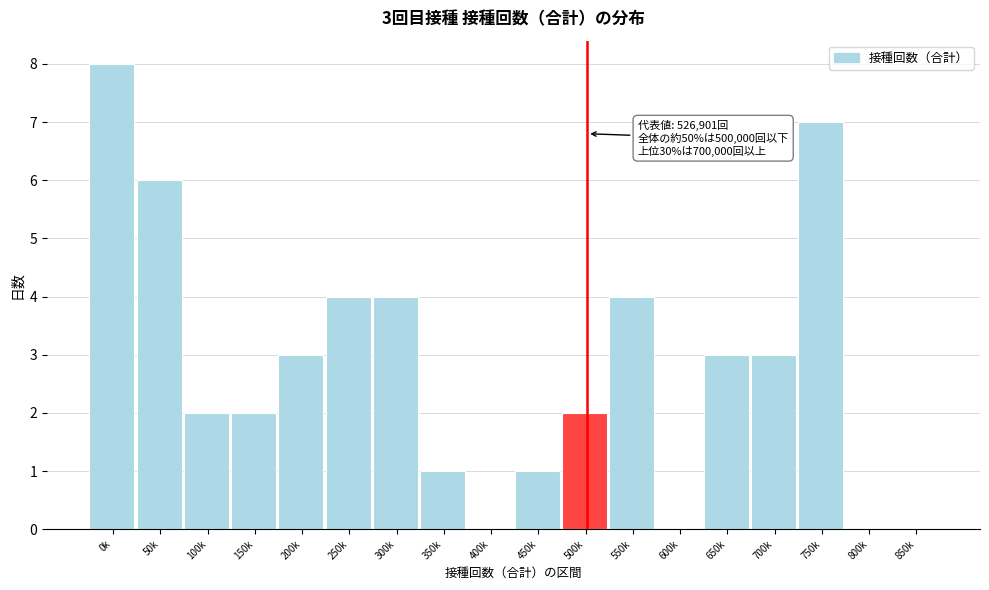

Reading left to right, extract all data points from this chart.

0k=8	50k=6	100k=2	150k=2	200k=3	250k=4	300k=4	350k=1	400k=0	450k=1	500k=2	550k=4	600k=0	650k=3	700k=3	750k=7	800k=0	850k=0